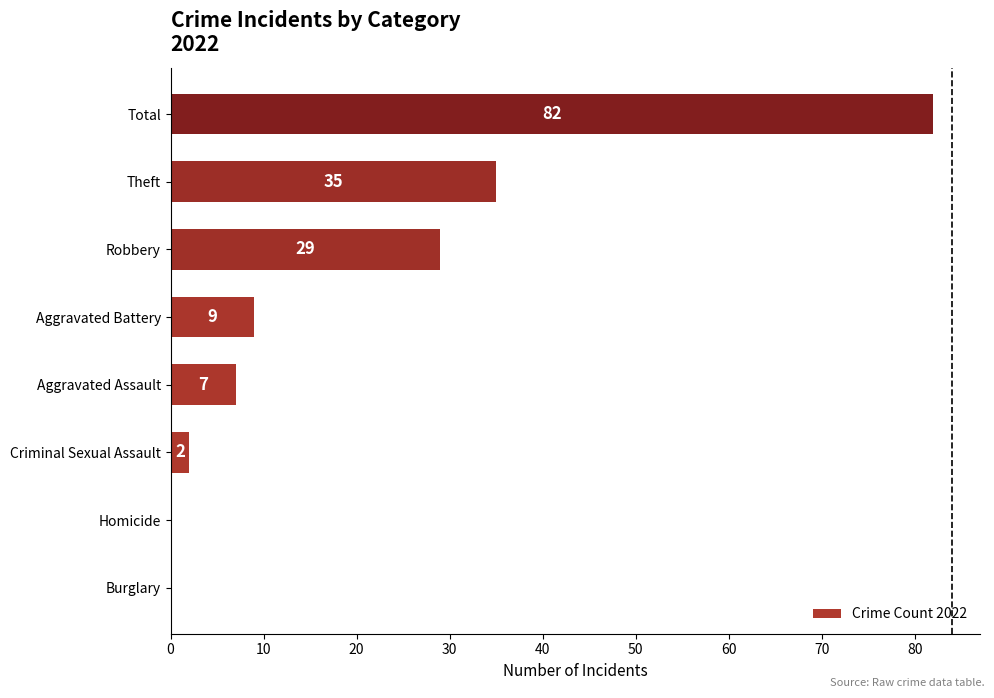

Reading top to bottom, what are all the values shown in this chart?

Total=82	Theft=35	Robbery=29	Aggravated Battery=9	Aggravated Assault=7	Criminal Sexual Assault=2	Homicide=0	Burglary=0